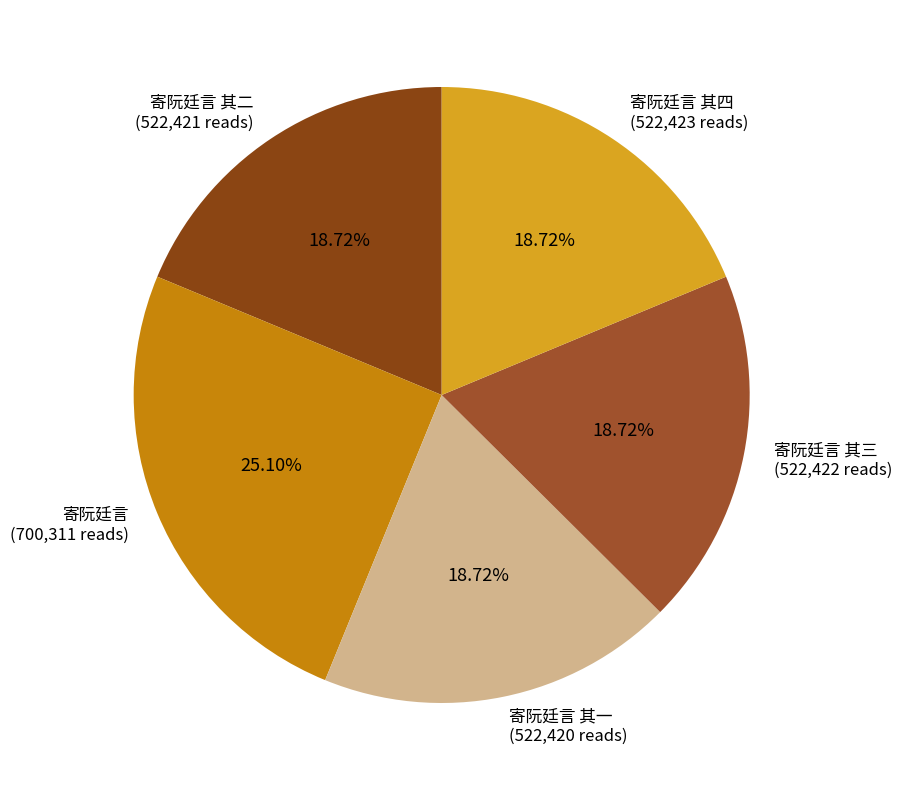

What is the largest slice in the pie chart?

寄阮廷言